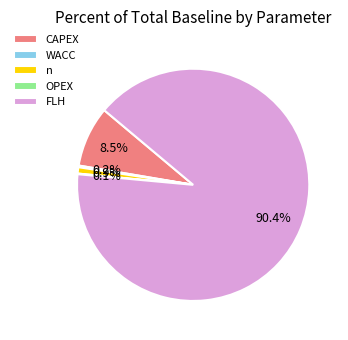

Which slice is the largest?

FLH